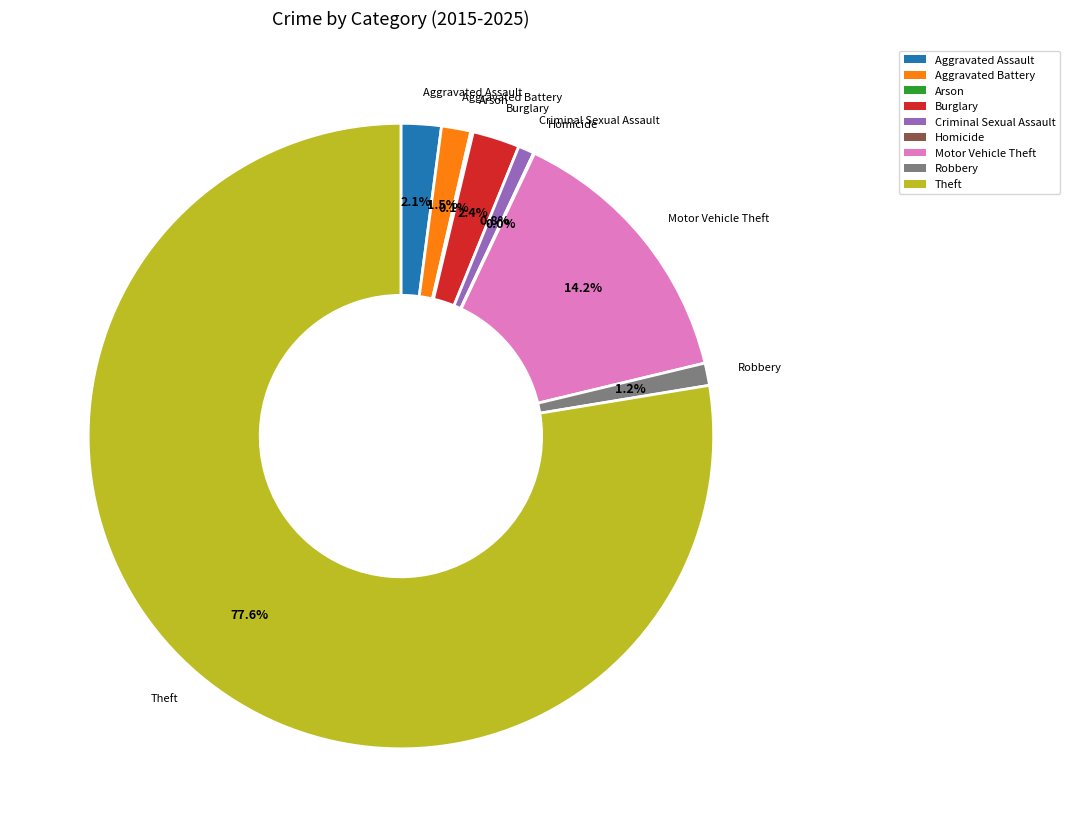

Is the sum of Motor Vehicle Theft and Theft greater than half?

Yes